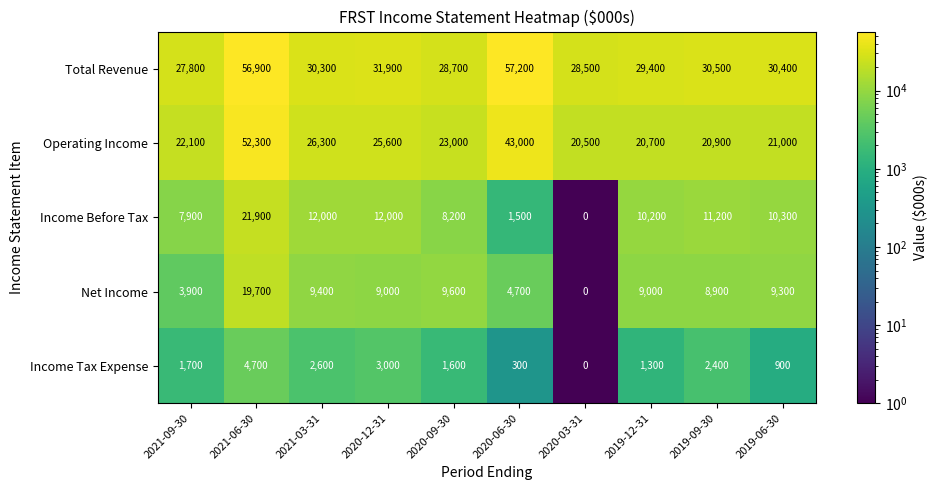

Which series has the largest total across all categories?

Total Revenue